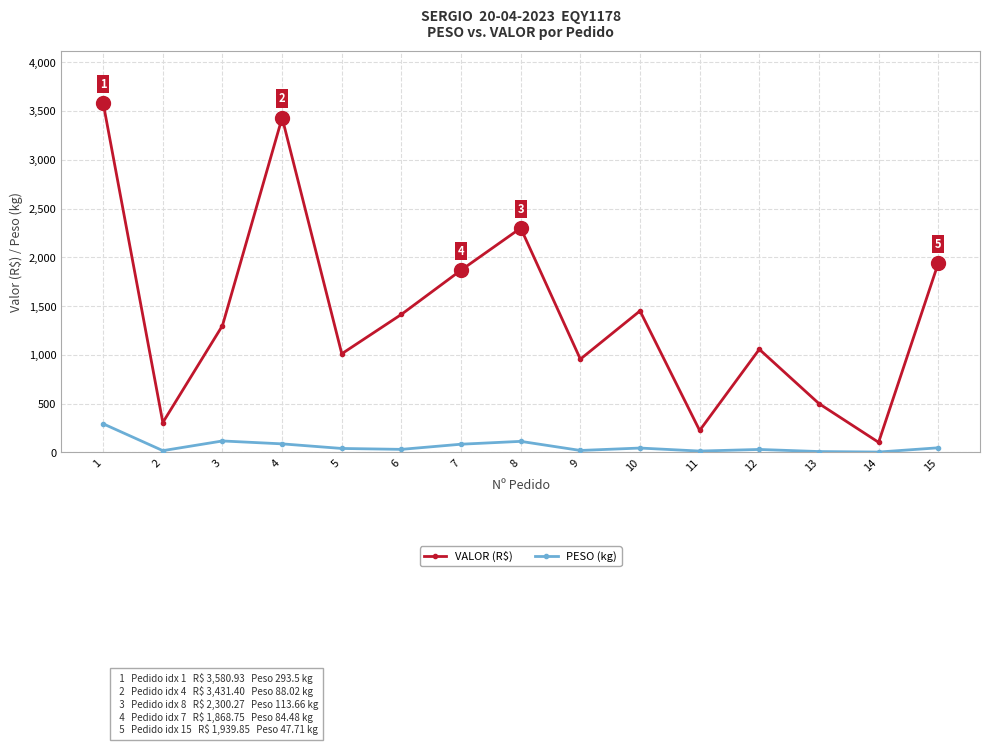

Between 9 and 13, which series saw the biggest shift?

VALOR (R$)